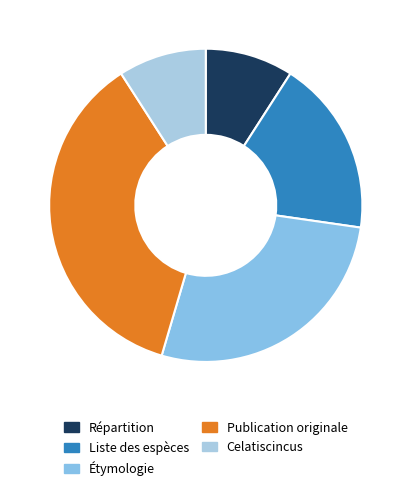

Is there a majority slice in this chart?

No